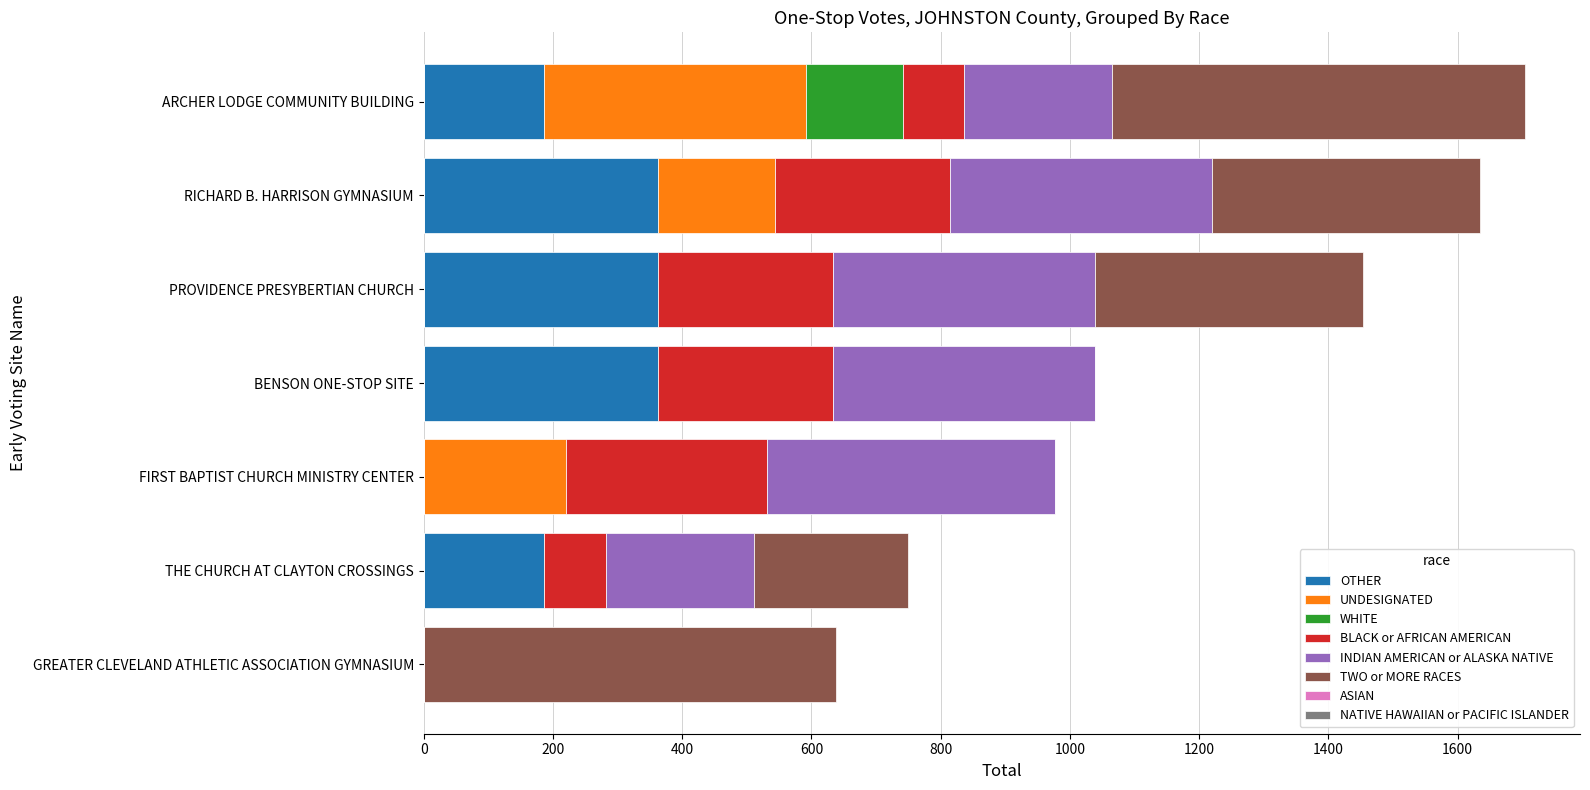

Is it true that OTHER equals 264.4 at ARCHER LODGE COMMUNITY BUILDING?

False